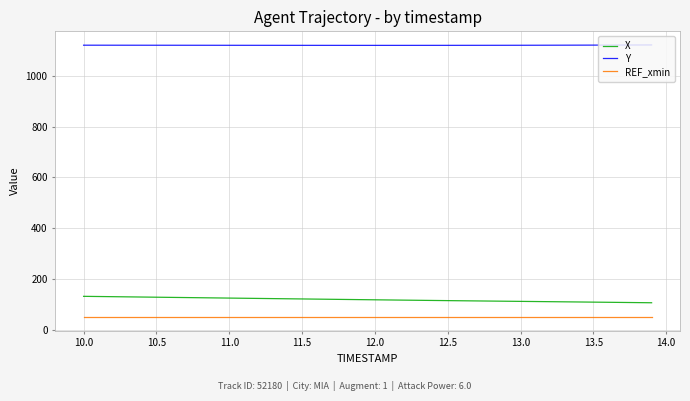

What is the difference between the maximum and minimum values in the X series?

25.3